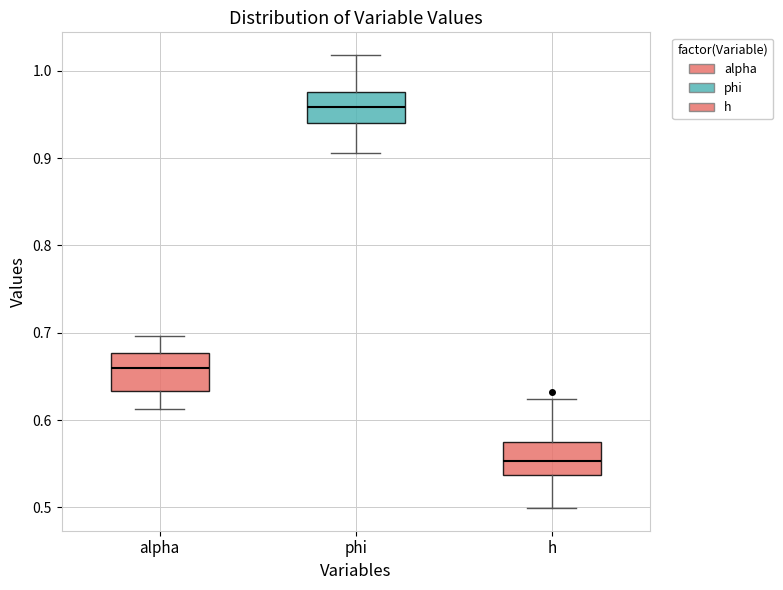

Reading left to right, transcribe this box plot: for each box, give where its median line is, the range the box spans, and where its two whiskers end, as read against the y-axis. The values are not printed on the chart, so give them approximately, as read against the axis.

alpha: median 0.66, box 0.63 to 0.68, whiskers 0.61 to 0.70
phi: median 0.96, box 0.94 to 0.98, whiskers 0.91 to 1.02
h: median 0.55, box 0.54 to 0.57, whiskers 0.50 to 0.62